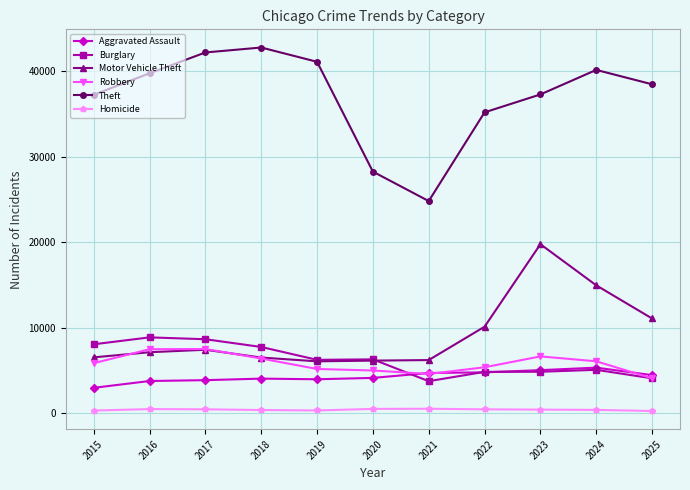

What is the value of the Motor Vehicle Theft point at the 7th from the left?

6229